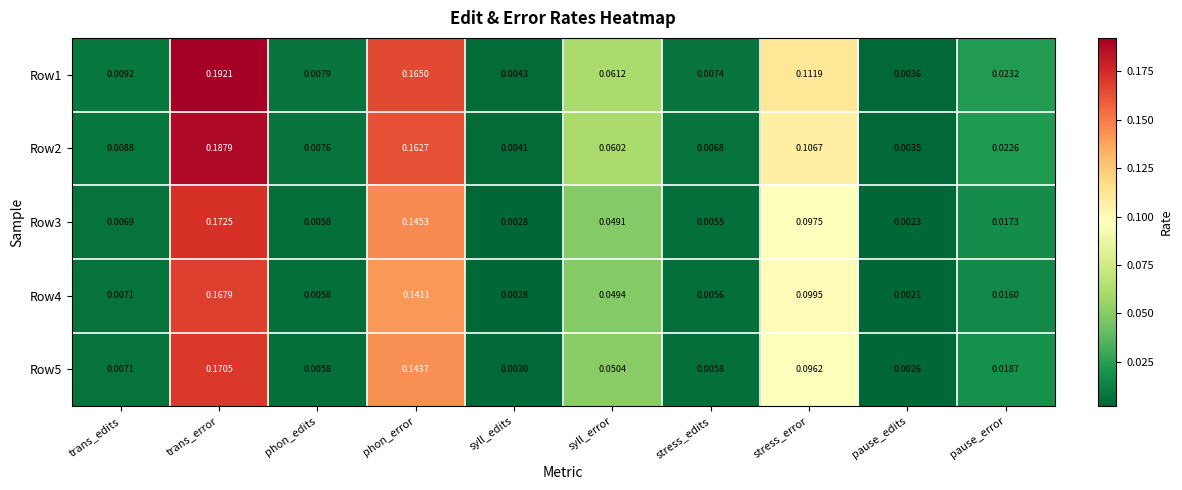

List the labels in order of Row1 value, smallest first.

pause_edits, syll_edits, stress_edits, phon_edits, trans_edits, pause_error, syll_error, stress_error, phon_error, trans_error